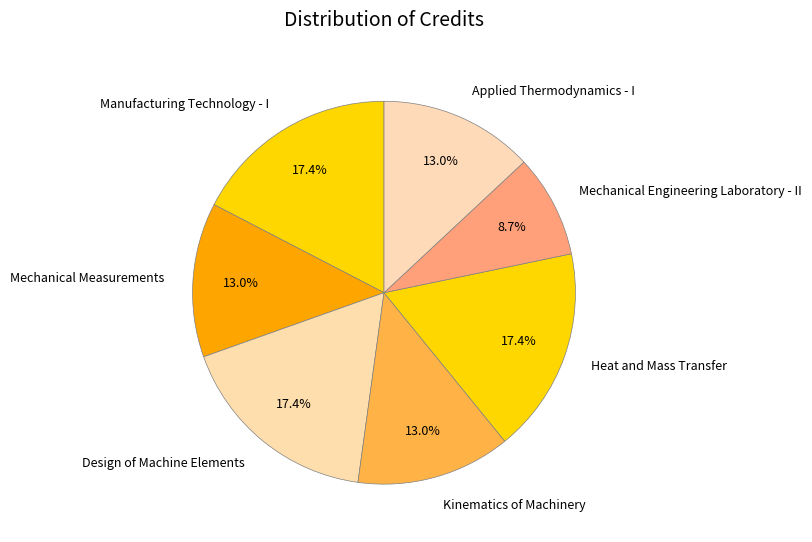

Which slice is the smallest?

Mechanical Engineering Laboratory - II